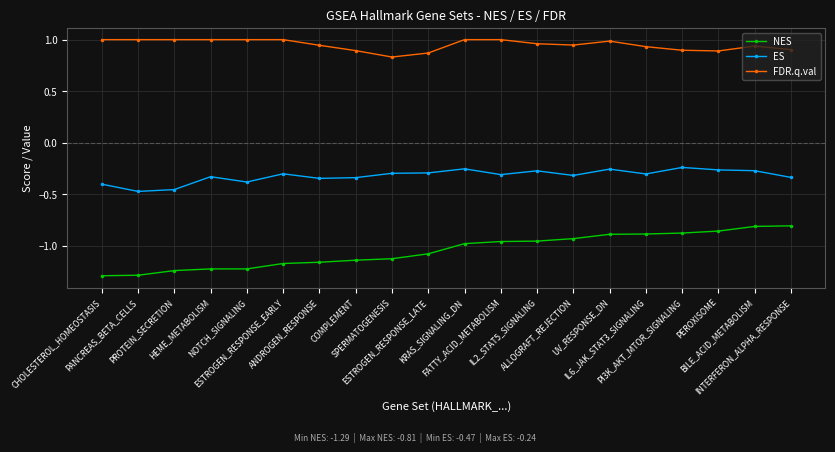

Which series has the largest total across all categories?

FDR.q.val